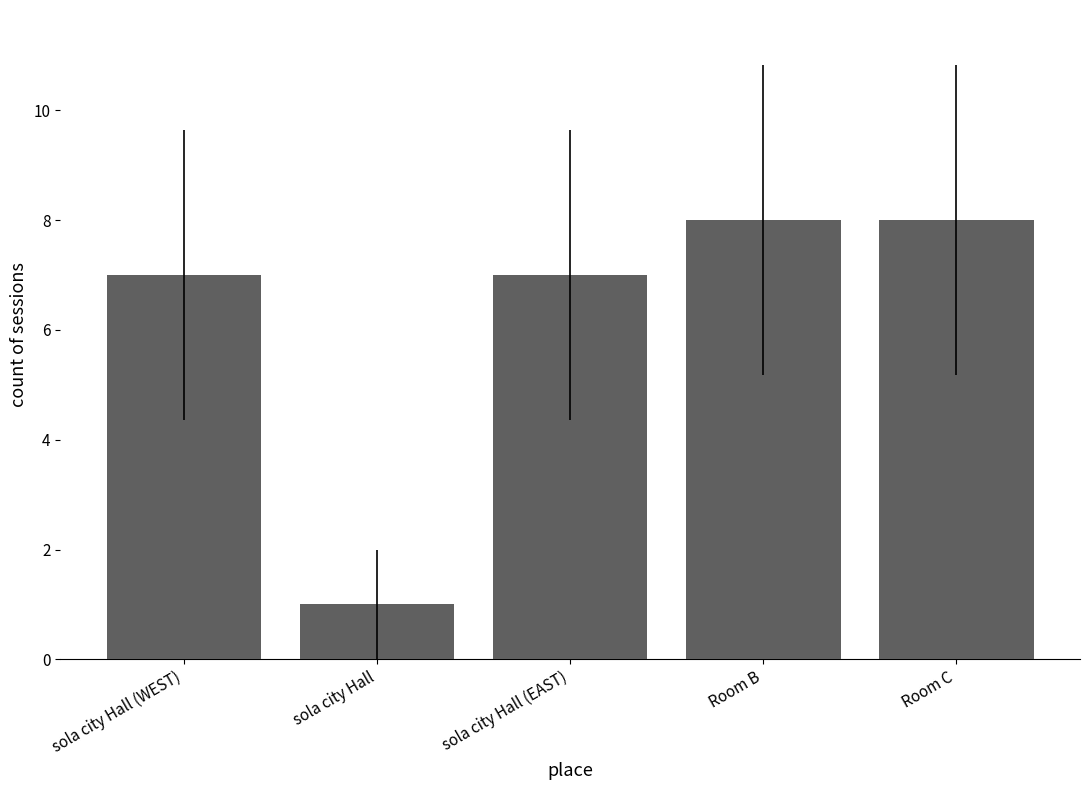

What is the difference between the second highest and second lowest values?

1